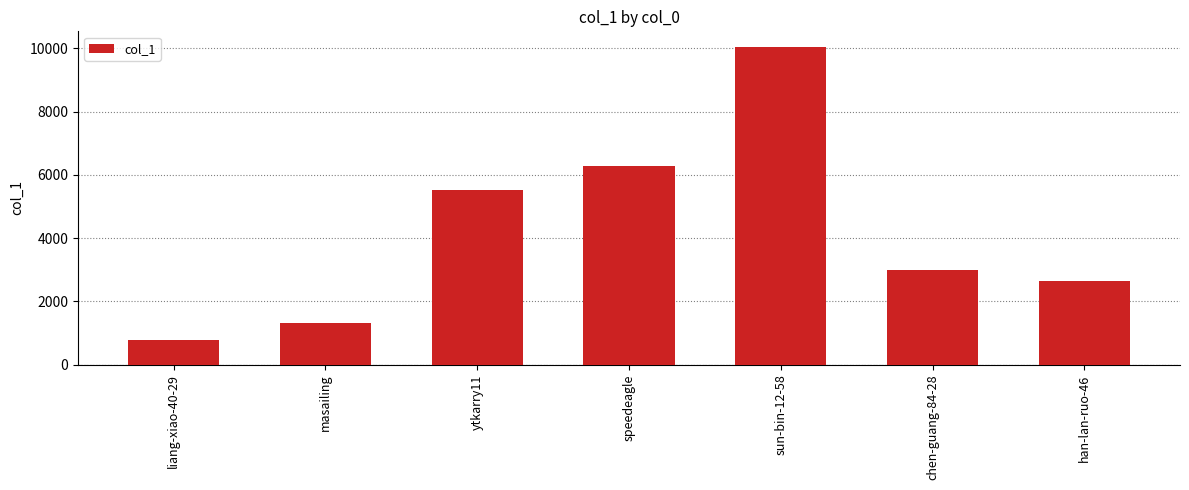

Reading left to right, list all the values displayed in this chart.

liang-xiao-40-29=785	masailing=1329	ytkarry11=5505	speedeagle=6277	sun-bin-12-58=10032	chen-guang-84-28=2996	han-lan-ruo-46=2630